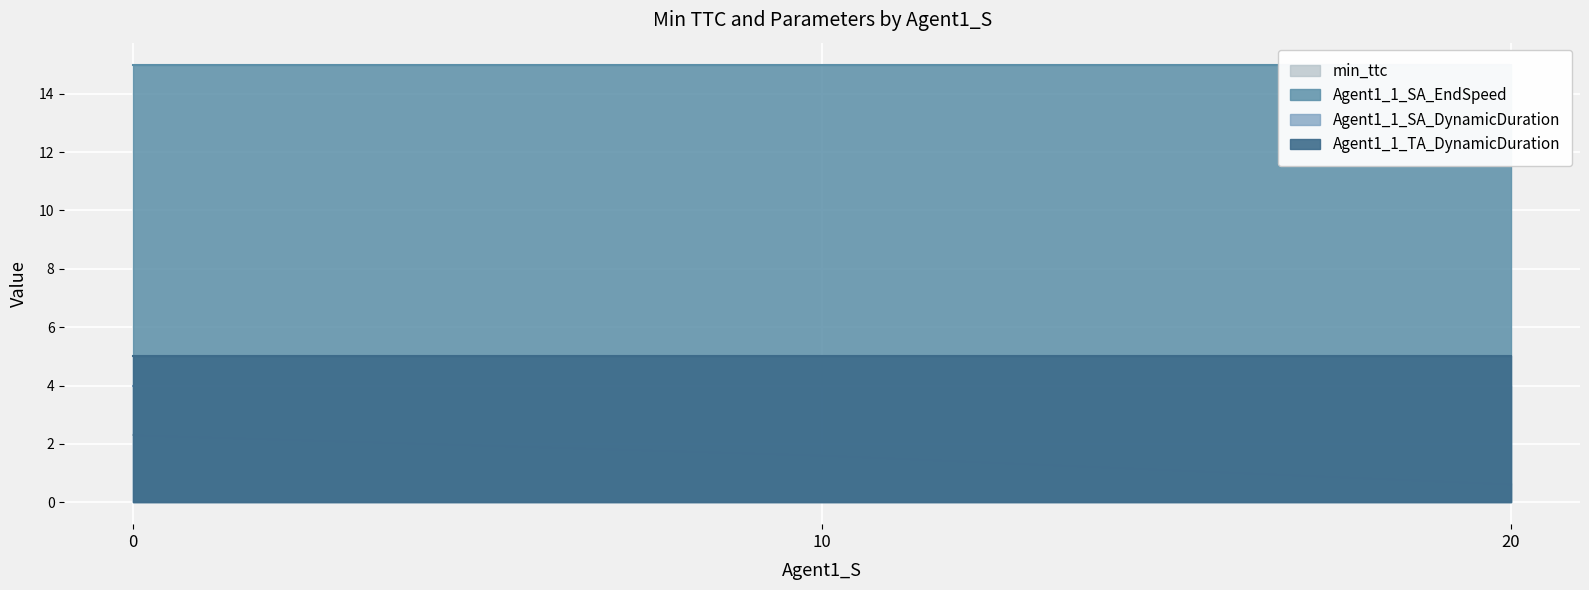

True or false: Agent1_1_TA_DynamicDuration and Agent1_1_SA_DynamicDuration cross at least once.

False